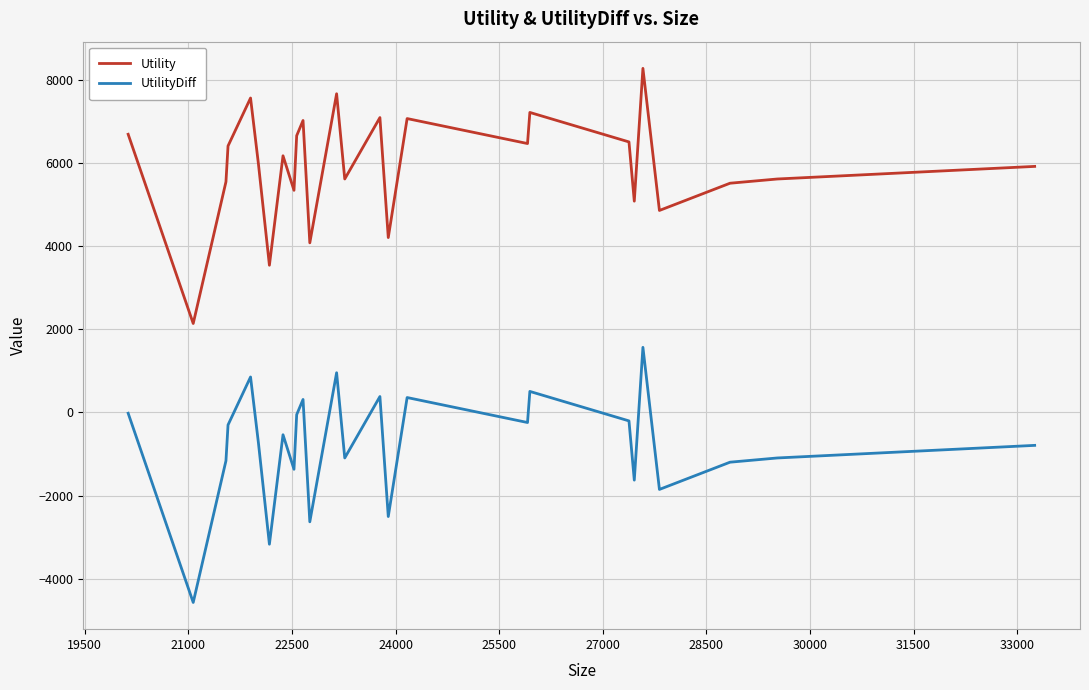

What is the smallest value displayed?

-4572.7